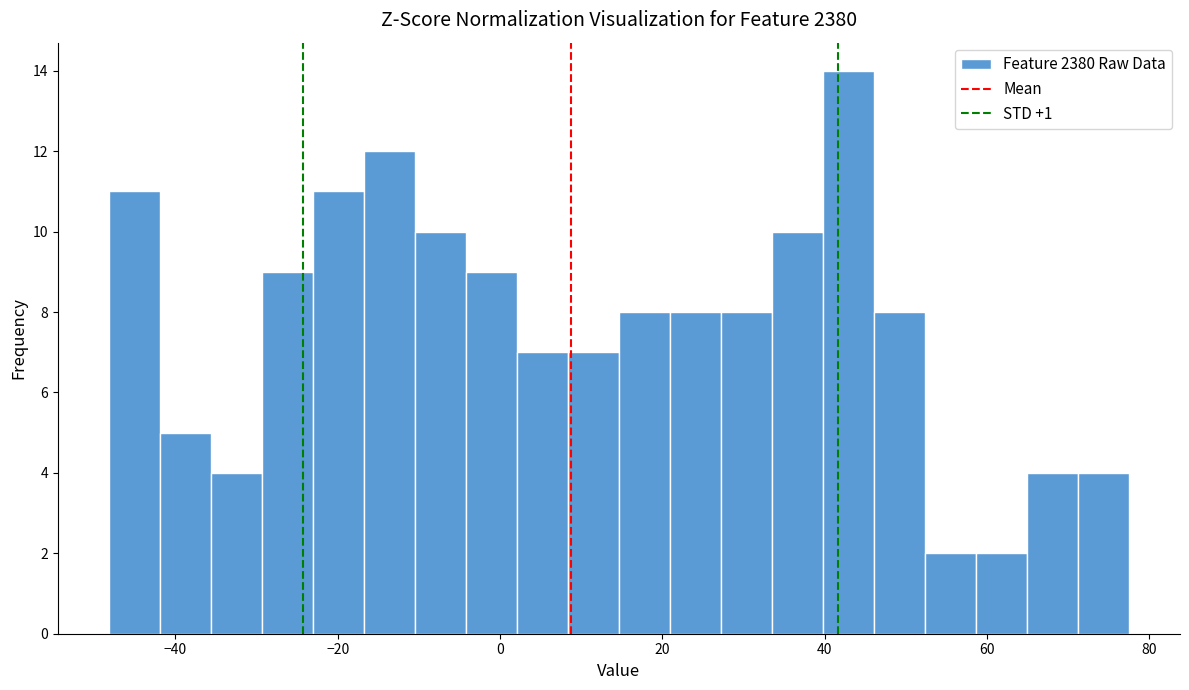

Read against the x-axis, roughly where is the centre of the tallest bar?

42